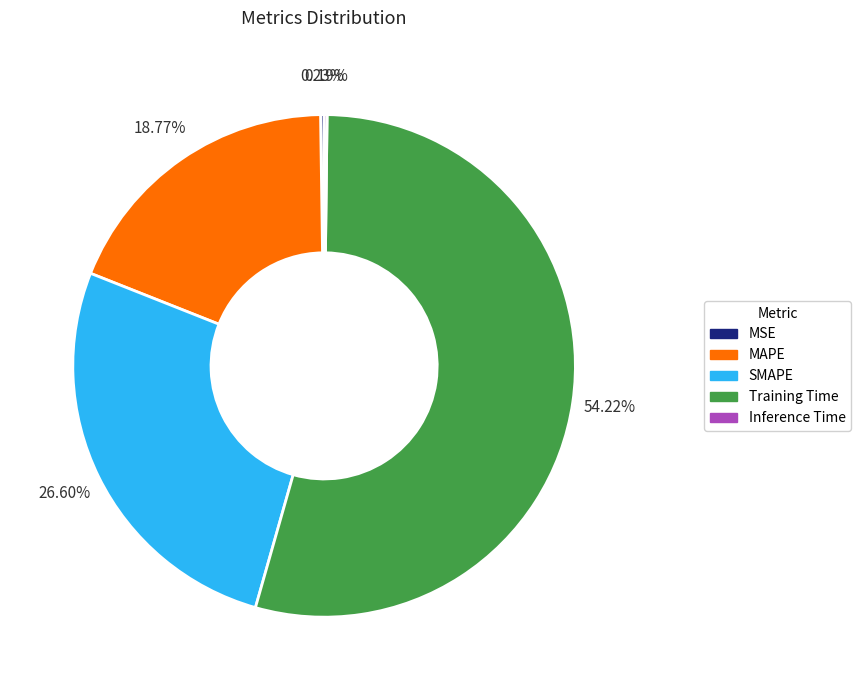

Which slice is the largest?

Training Time